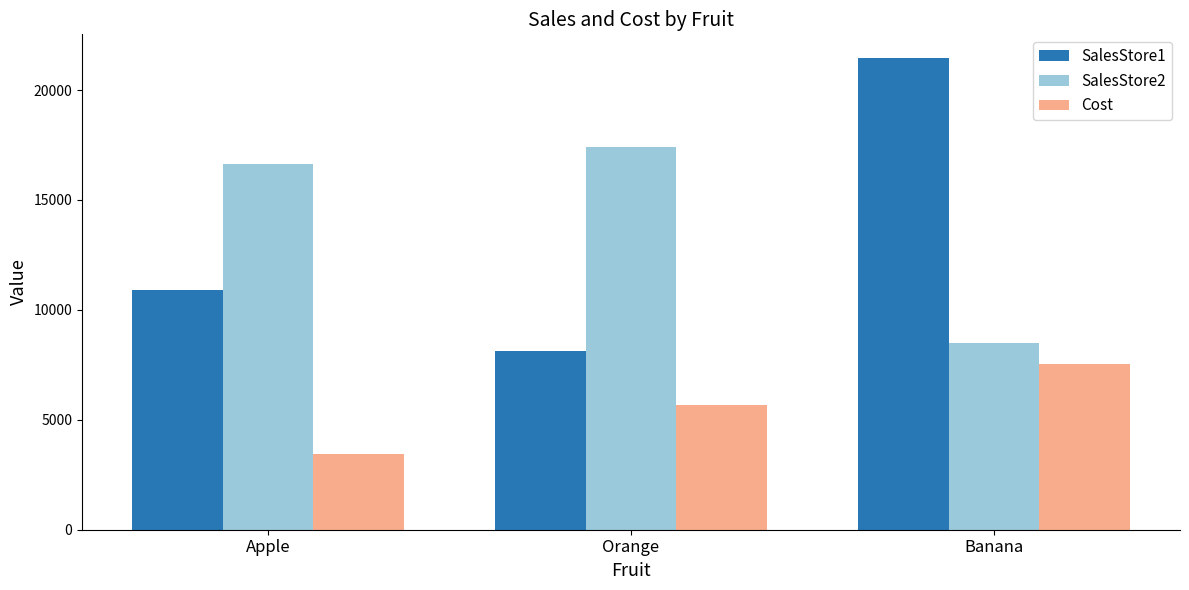

How many categories are shown in the chart?

3